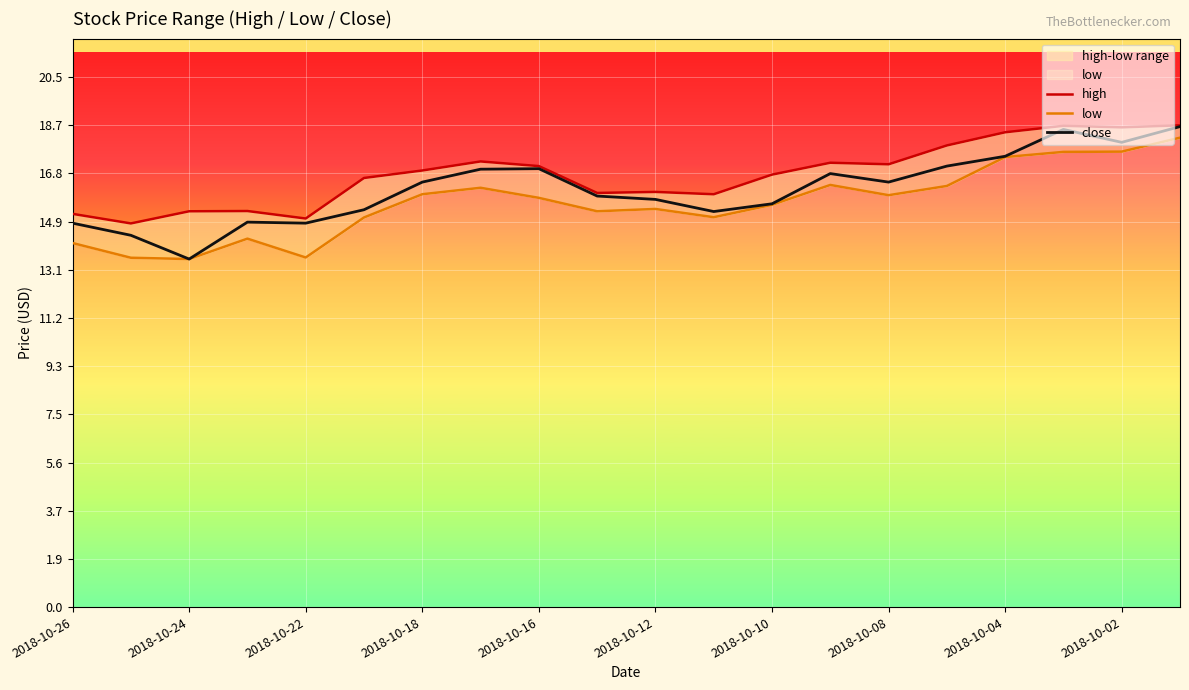

What is the difference between the highest and lowest values at 17?

1.0